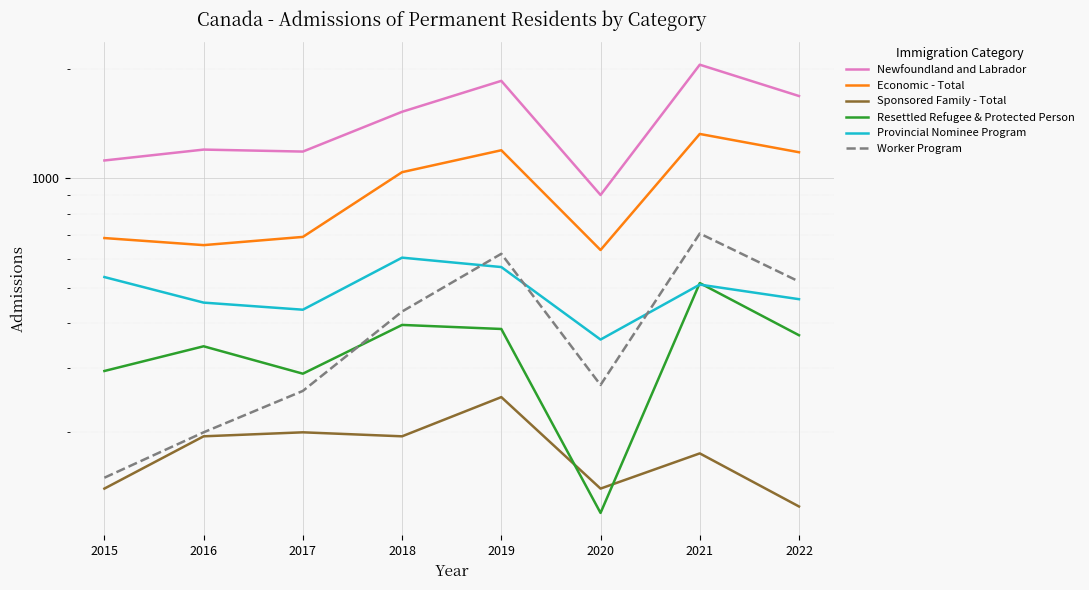

Which series changed the most between 2020 and 2022?

Newfoundland and Labrador